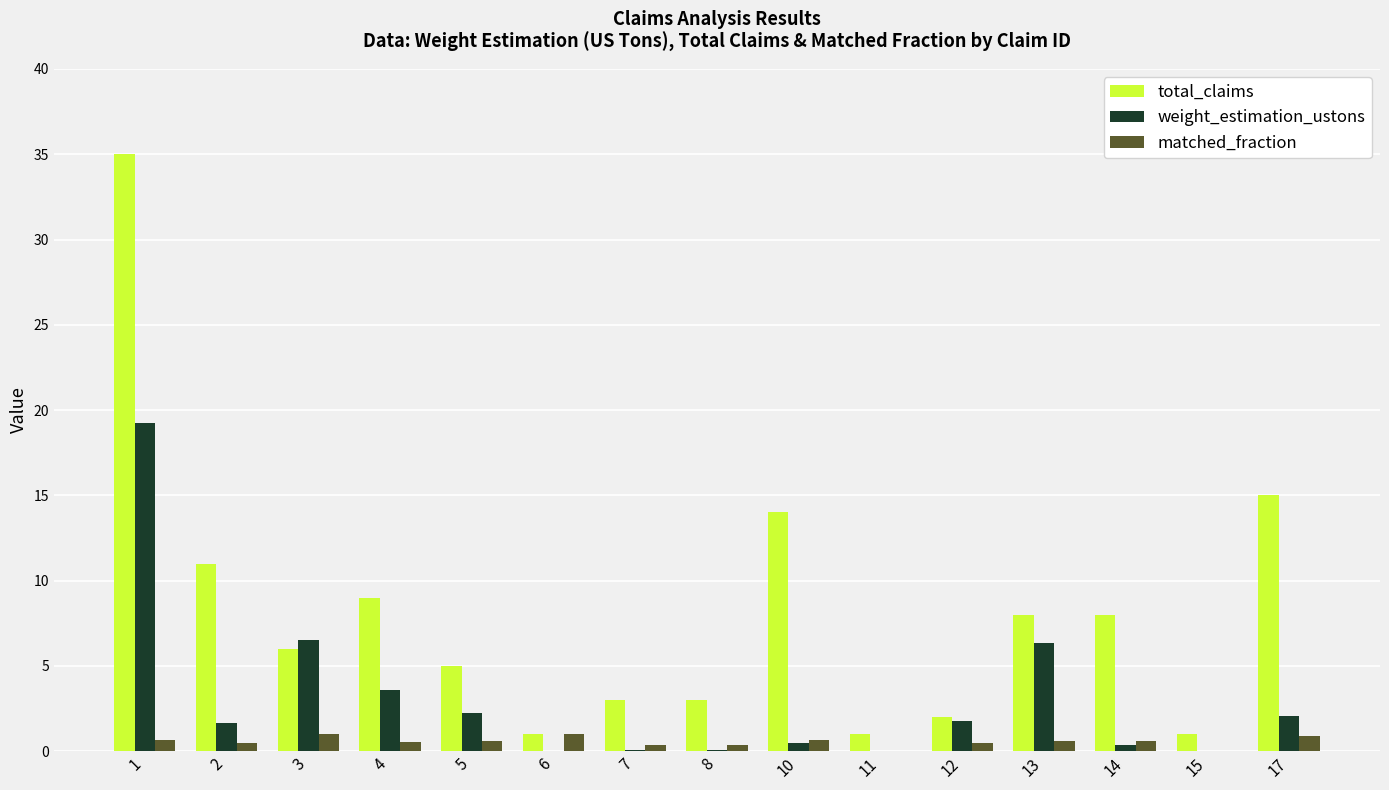

Is the value of matched_fraction at 17 greater than the value of weight_estimation_ustons at 5?

No